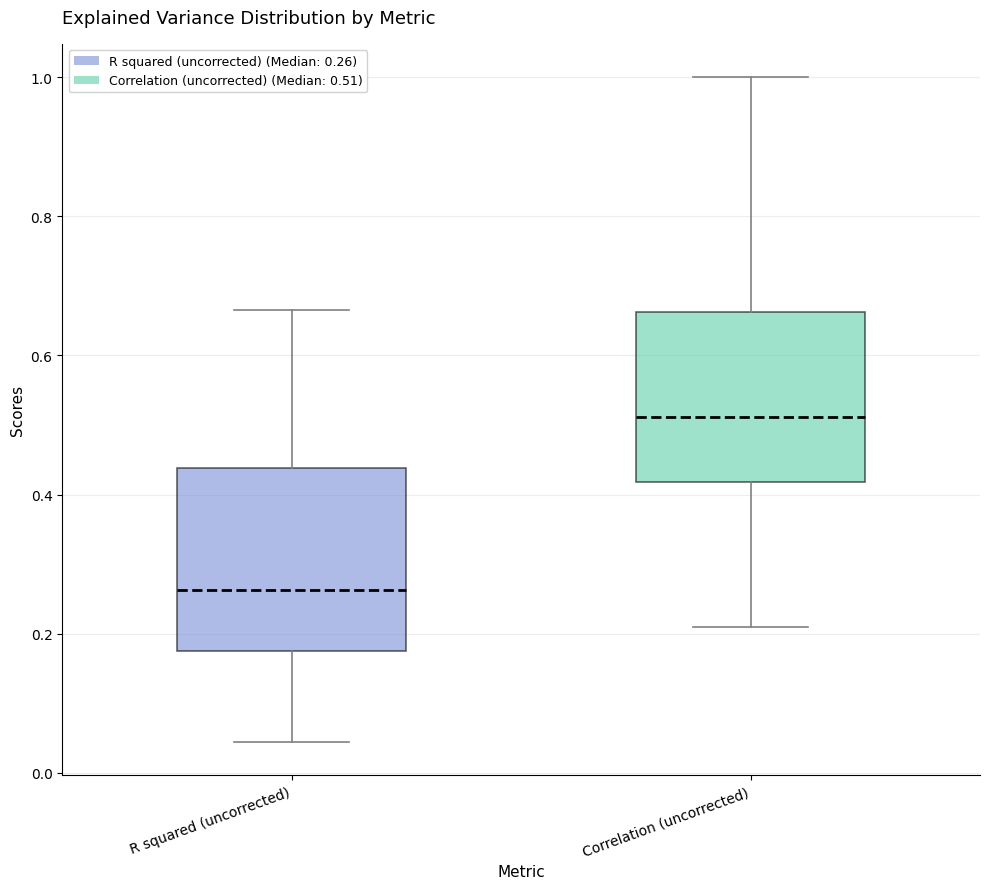

Which box's median line is the lowest?

R squared (uncorrected)